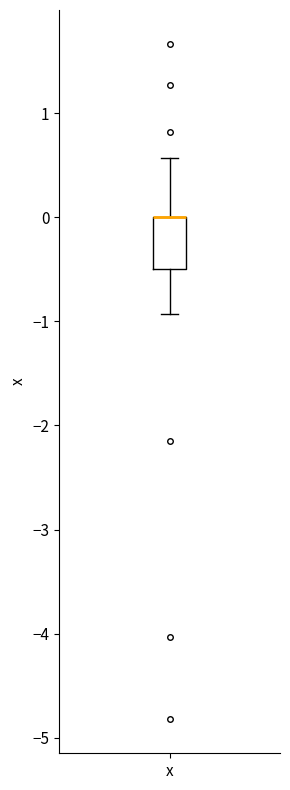

Read this box plot against the y-axis: the position of the median line, the range covered by the box, and the ends of both whiskers. The values are not printed on the chart, so give them approximately, as read against the axis.

median 0.0 (drawn on the box's upper edge), box -0.5 to 0.0, whiskers -0.9 to 0.6